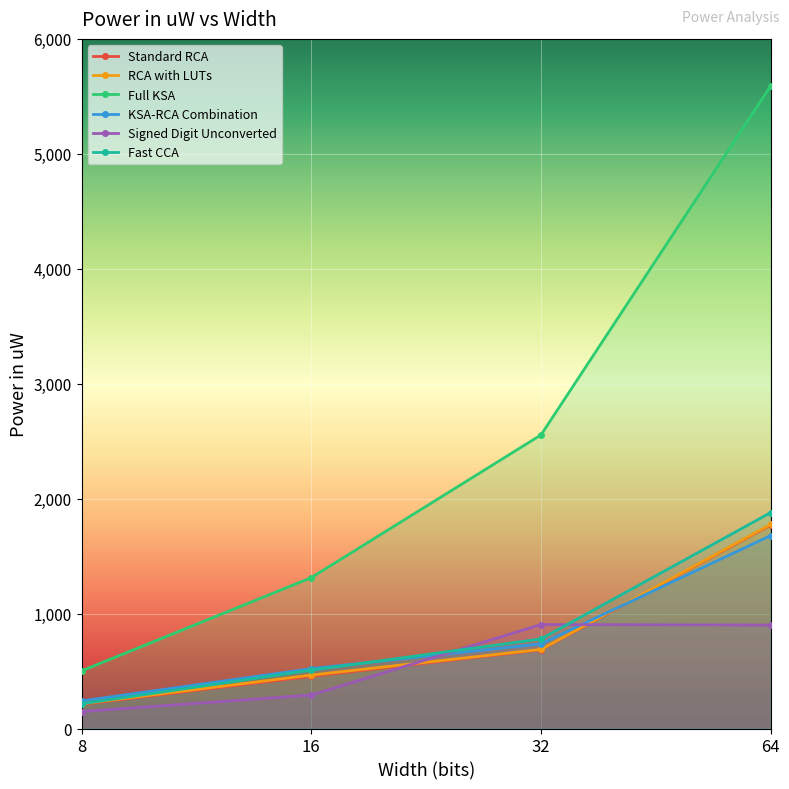

List the labels in order of RCA with LUTs value, smallest first.

8, 16, 32, 64